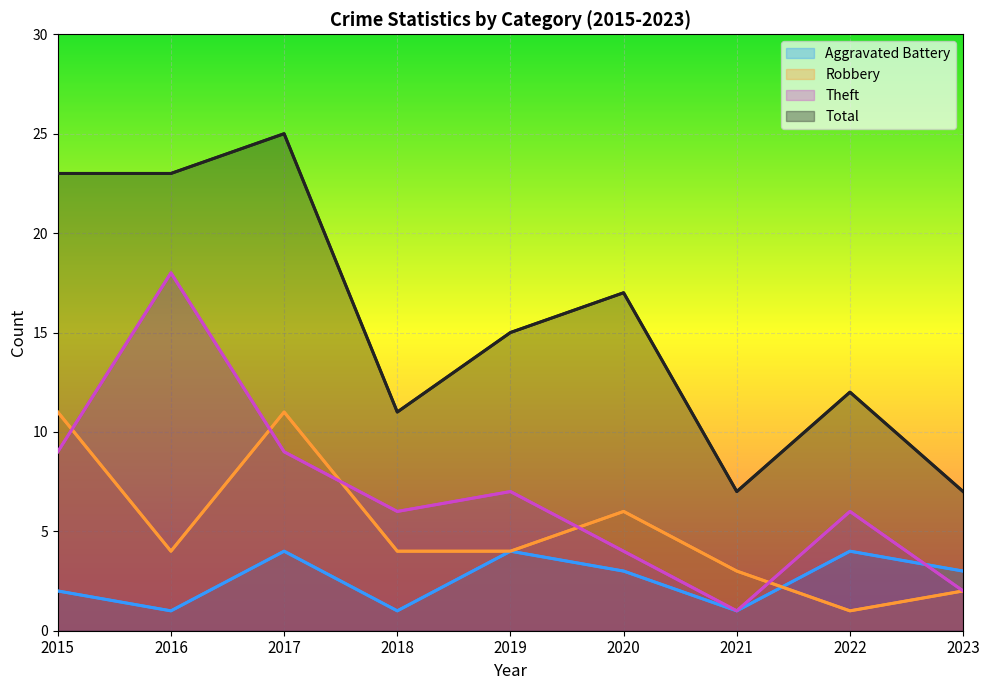

Rank the series by their maximum value, from lowest to highest.

Aggravated Battery, Robbery, Theft, Total